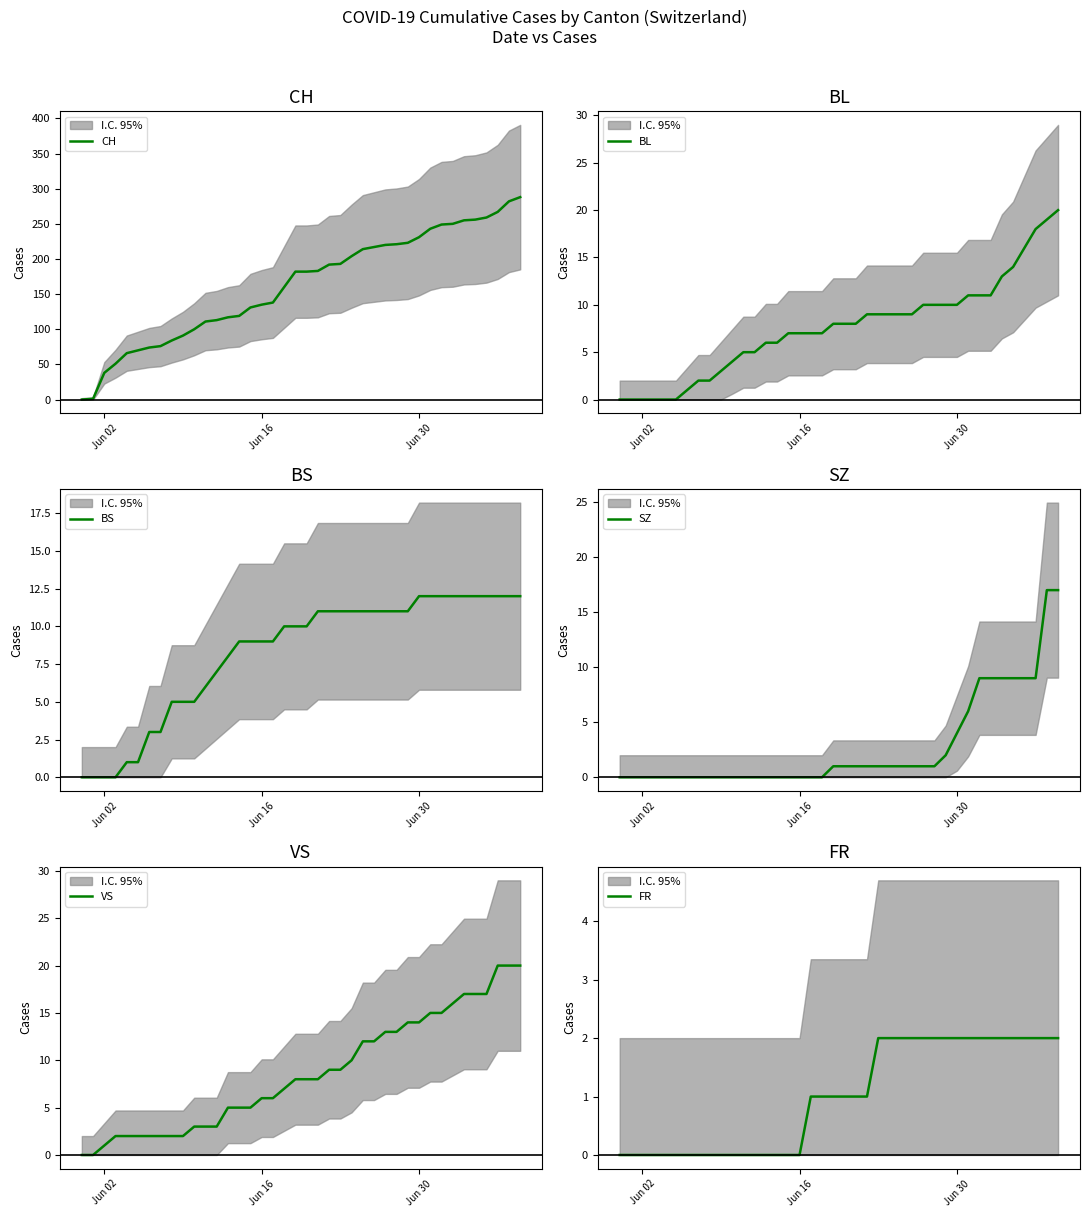

At how many categories does at least one series exceed 25?

38